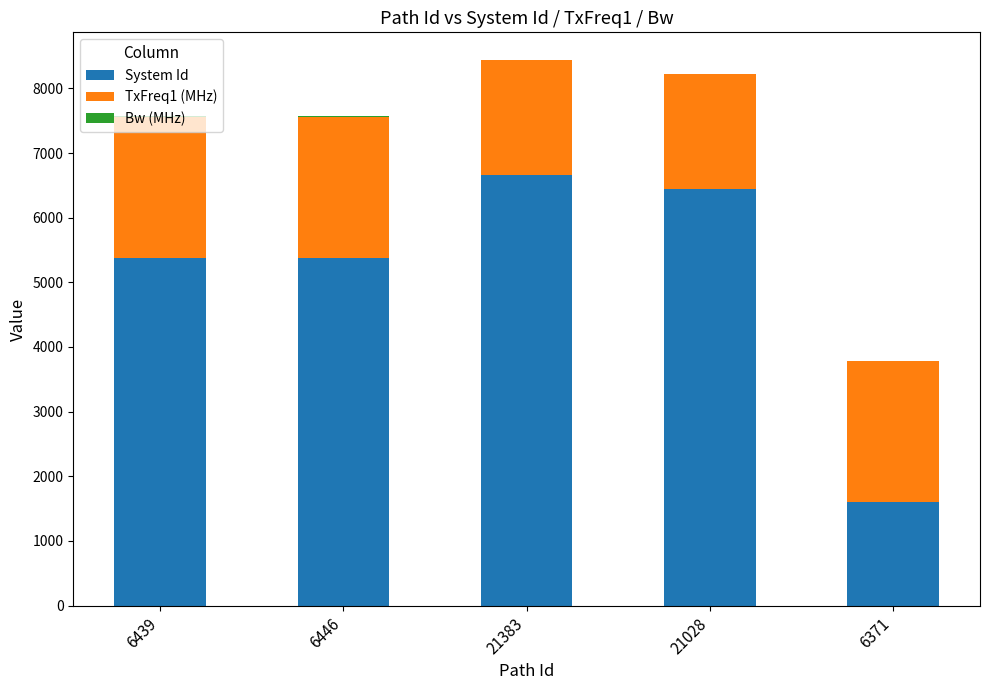

At which label does System Id reach its peak?

21383